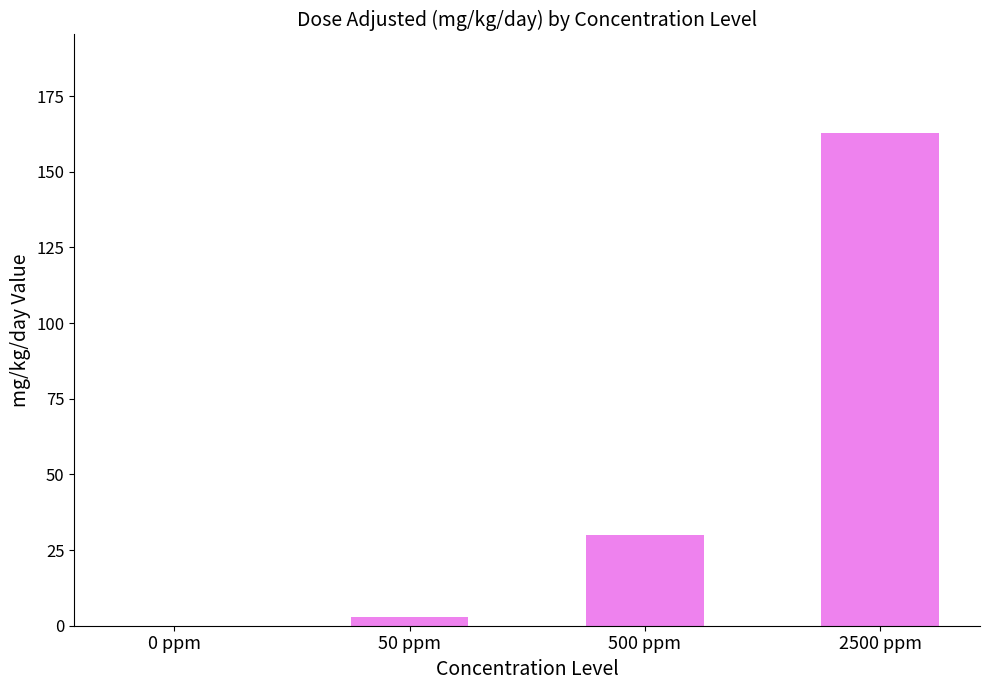

What is the change in value from 50 ppm to 2500 ppm?

+159.8